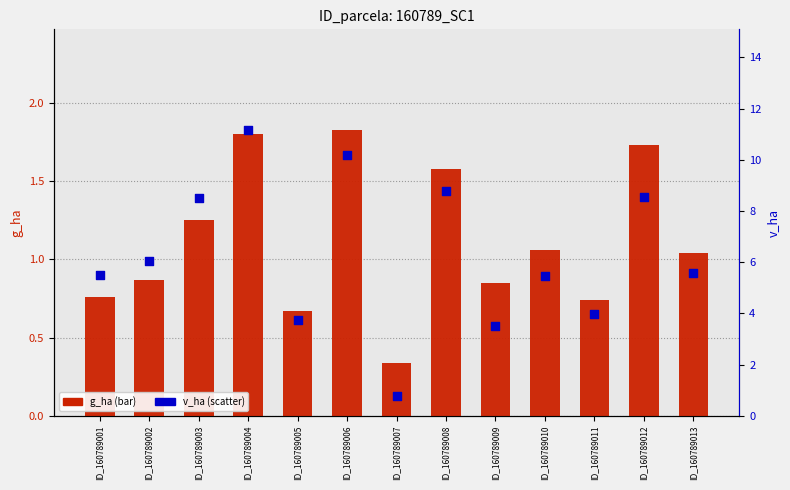

Which series has the largest total across all categories?

v_ha